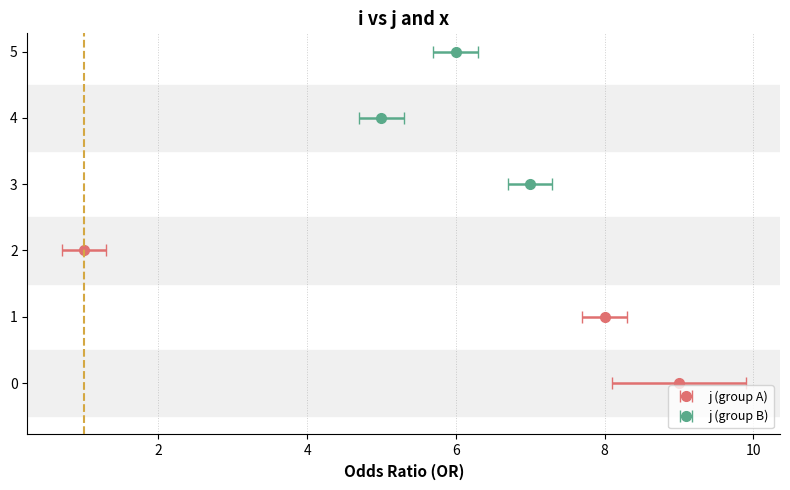

What is the sum of all j values?

36